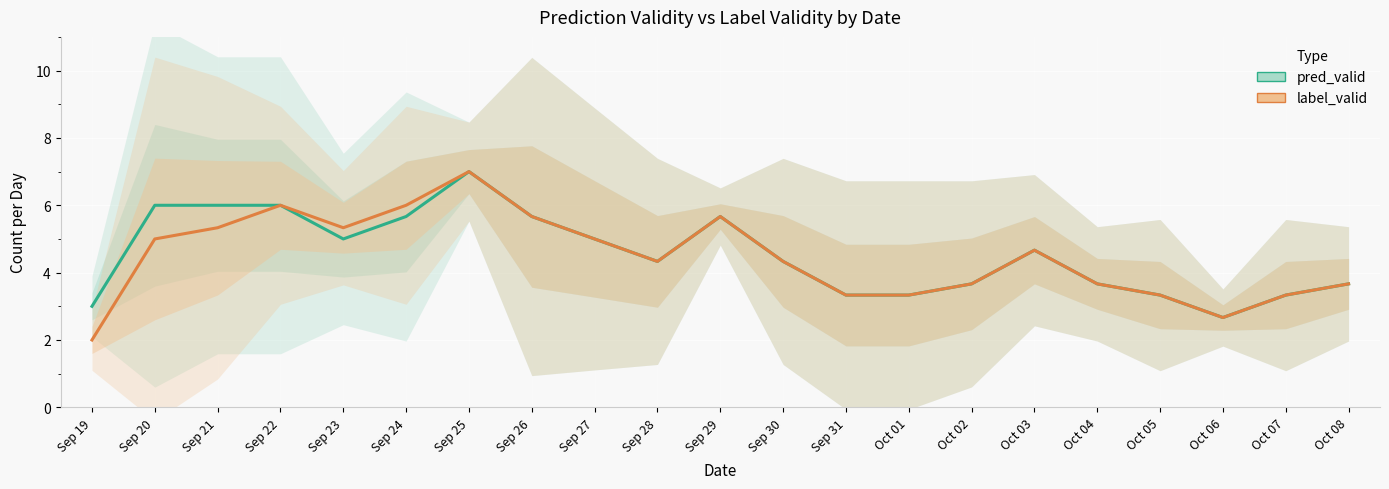

What is the average value of the label_valid series?

4.4